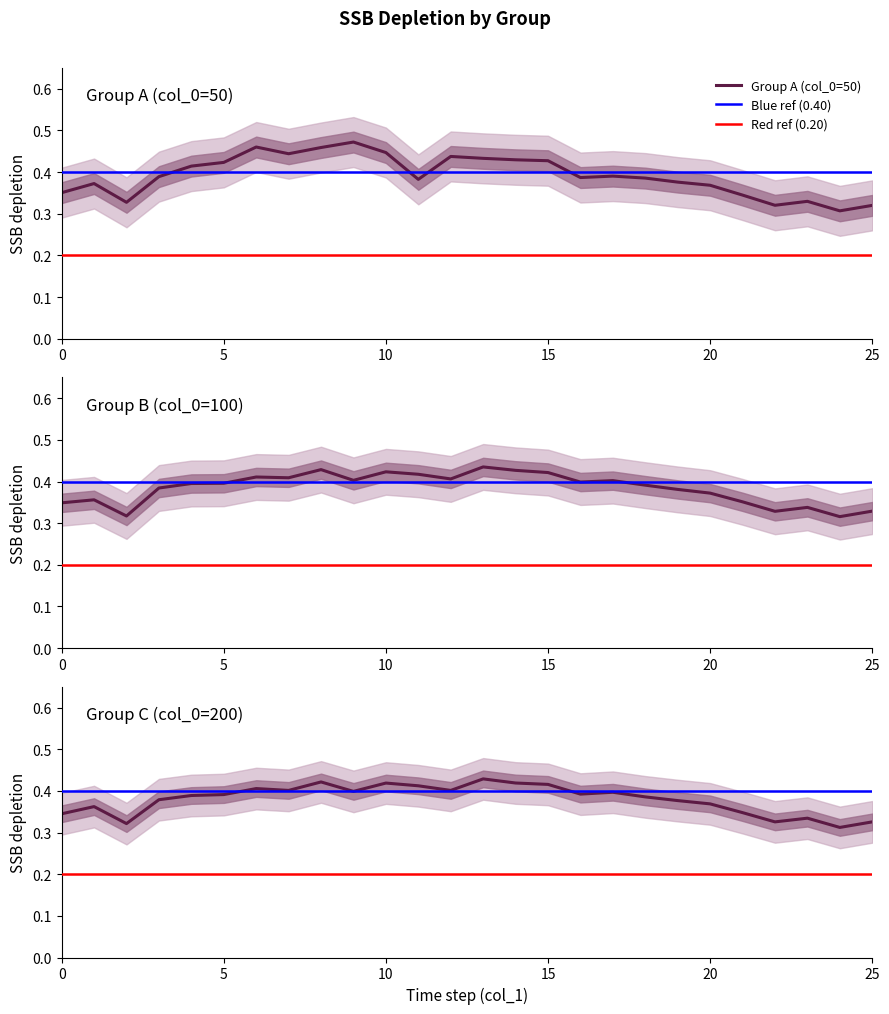

Does the chart have visible grid lines?

No